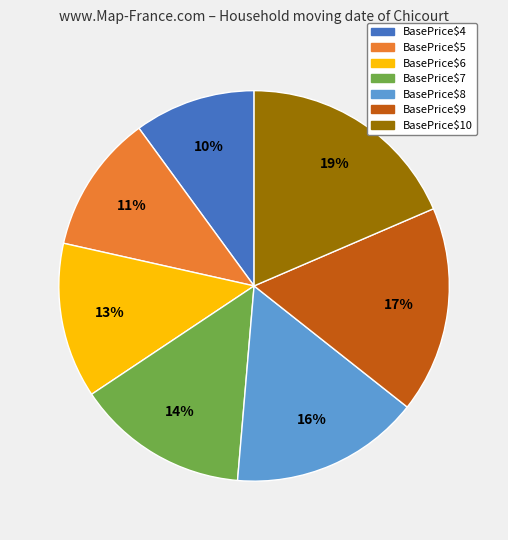

Is BasePrice$6 the majority of the pie?

No